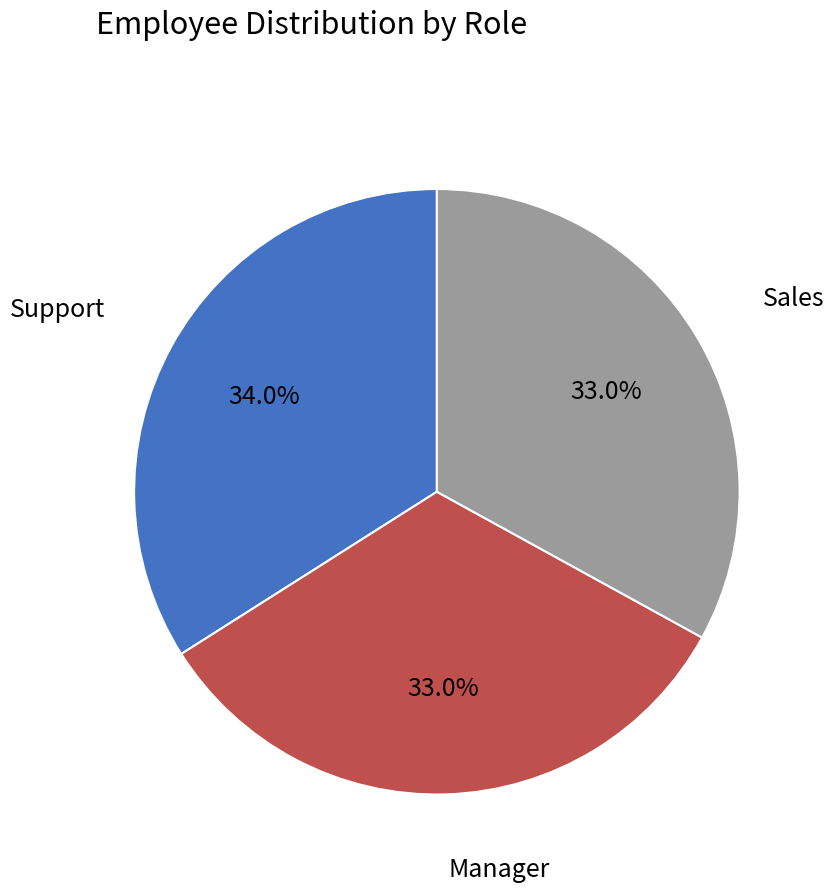

How many slices are in this pie chart?

3